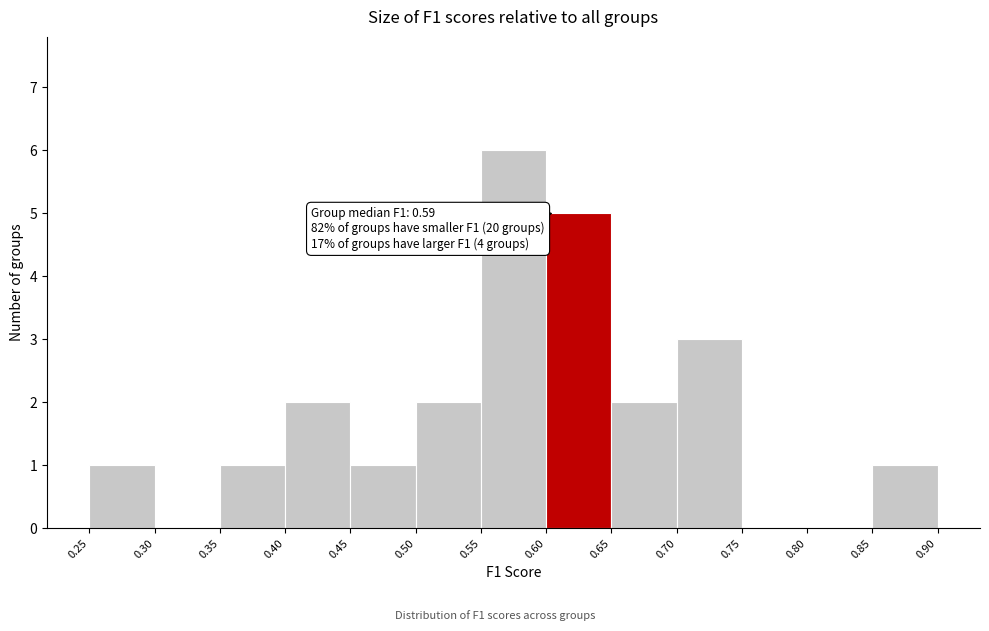

Which range on the x-axis has the tallest bar?

0.55 to 0.60